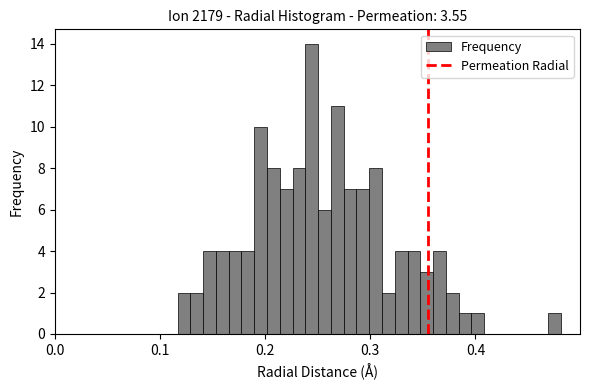

Around what value on the x-axis is the tallest bar? Give the approximate position of its centre, as read against the axis.

0.24